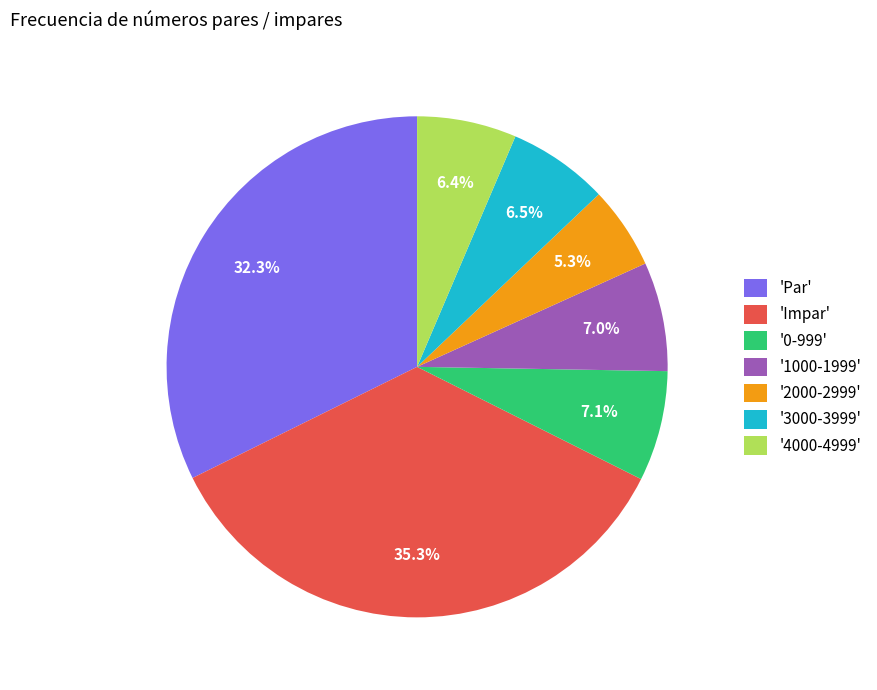

Which category has the biggest portion of the pie?

'Impar'